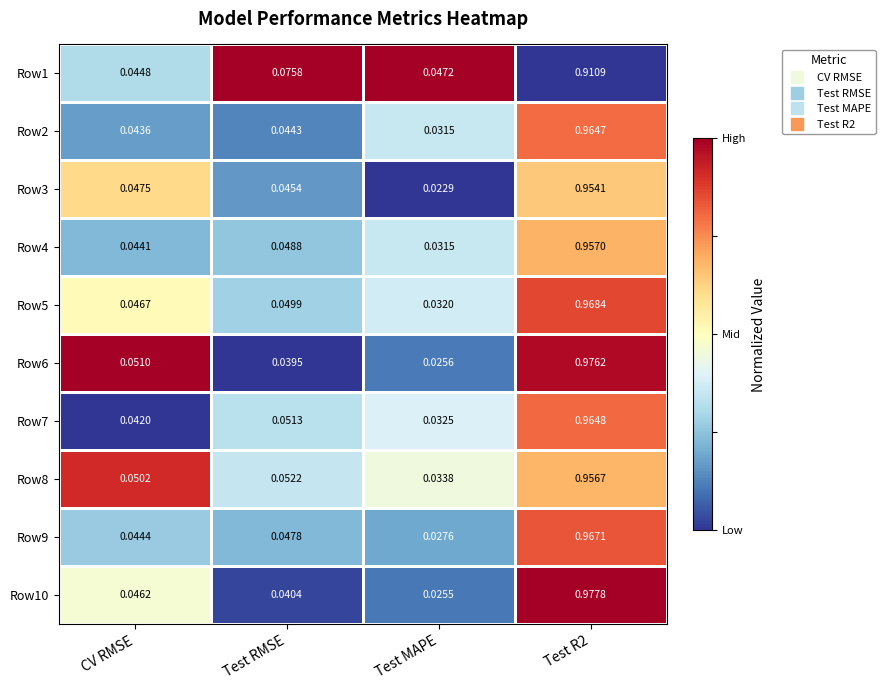

Which category has the lowest value across all series?

Test MAPE